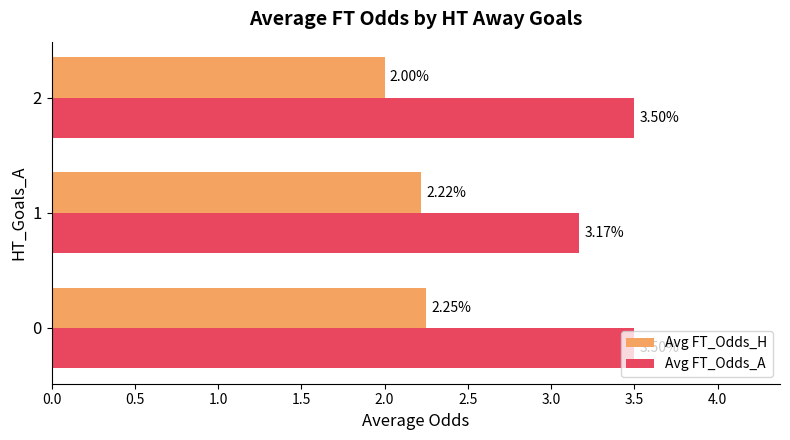

List the labels in order of Avg FT_Odds_H value, smallest first.

2, 1, 0